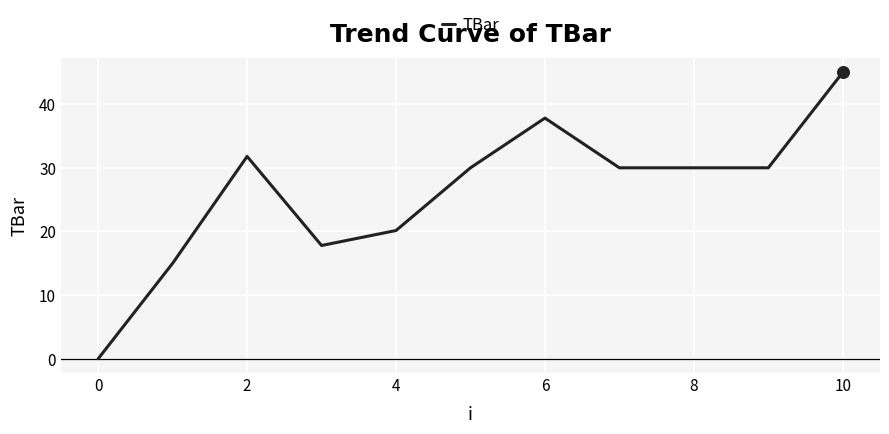

What is the greatest value displayed?

45.0